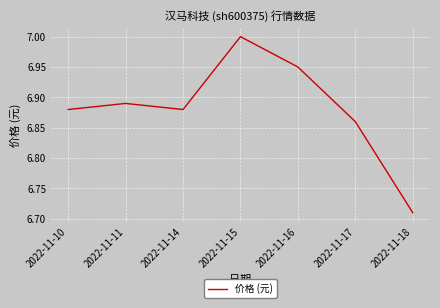

How many series are shown in this chart?

1